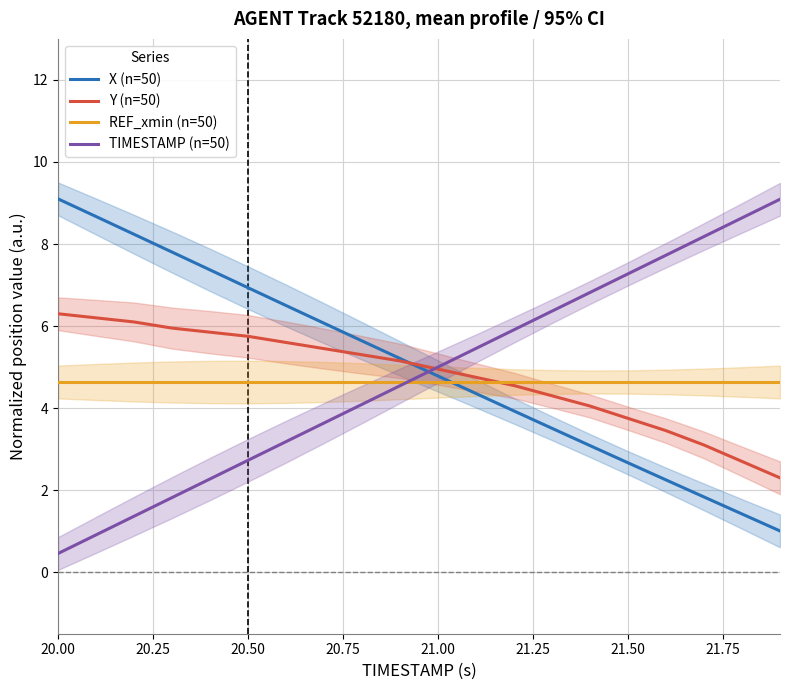

What is the minimum value shown in the chart?

0.5